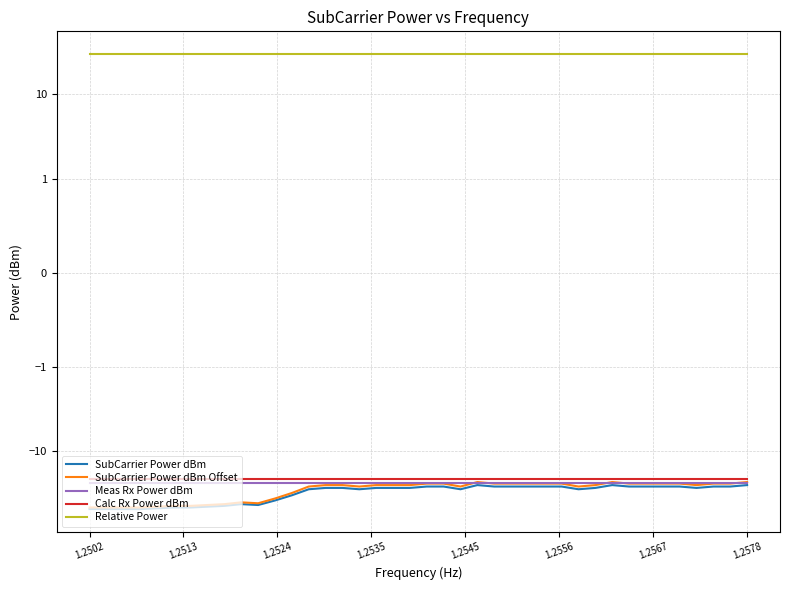

Which label corresponds to the largest value in the chart?

1.2502